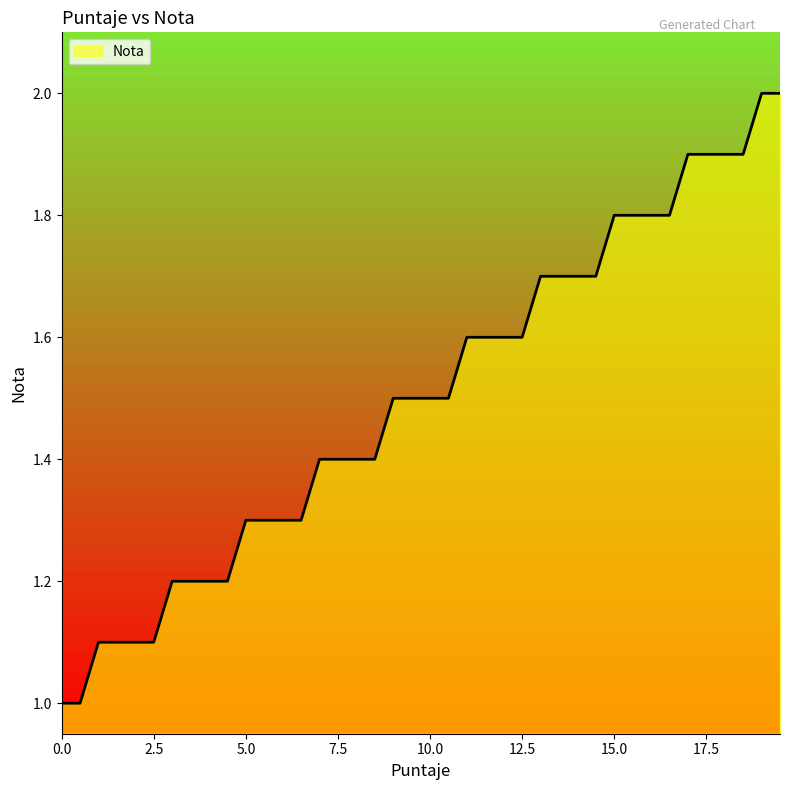

What is the difference between the maximum and minimum values?

1.0